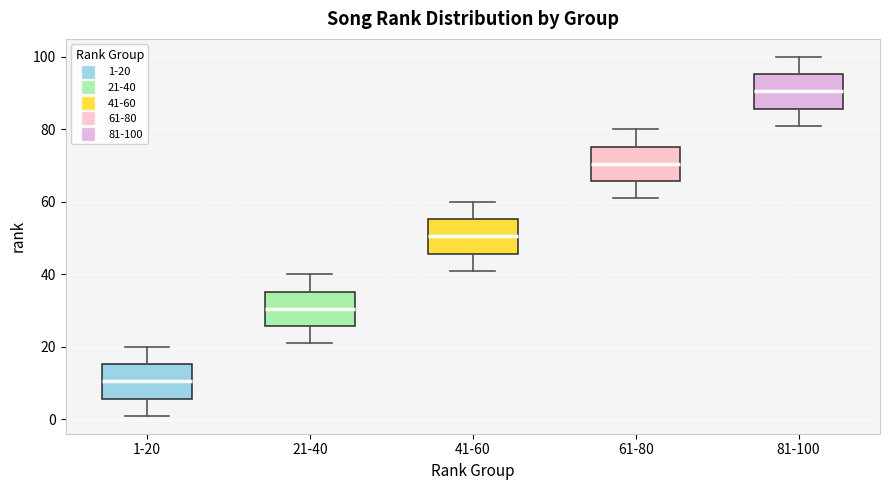

Where does the upper whisker of the box for 61-80 end on the y-axis? The values are not printed on the chart, so give them approximately, as read against the axis.

80